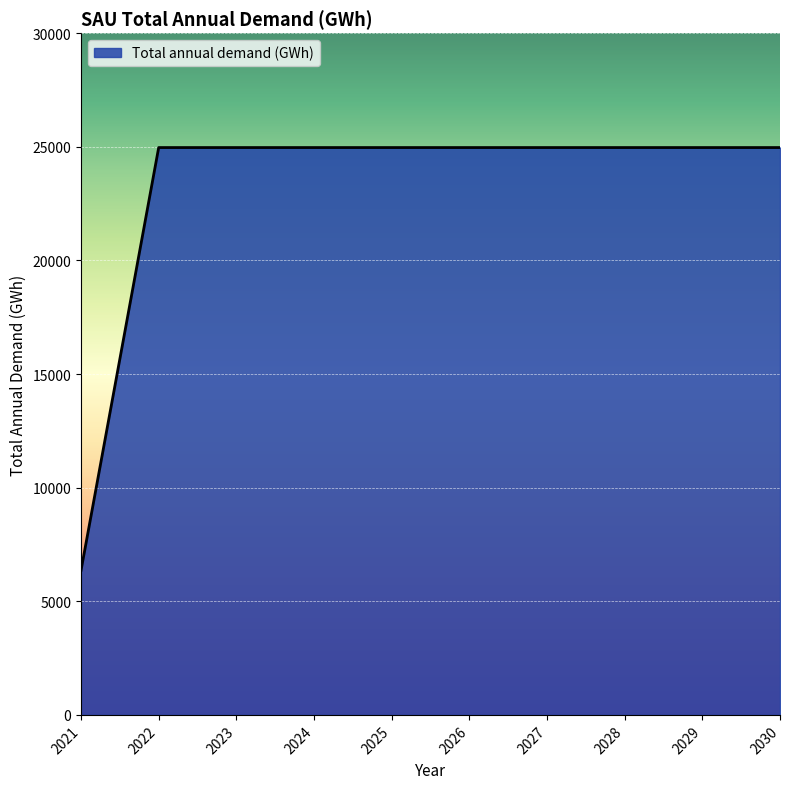

True or false: the data shows 6154.7 at 2027.

False